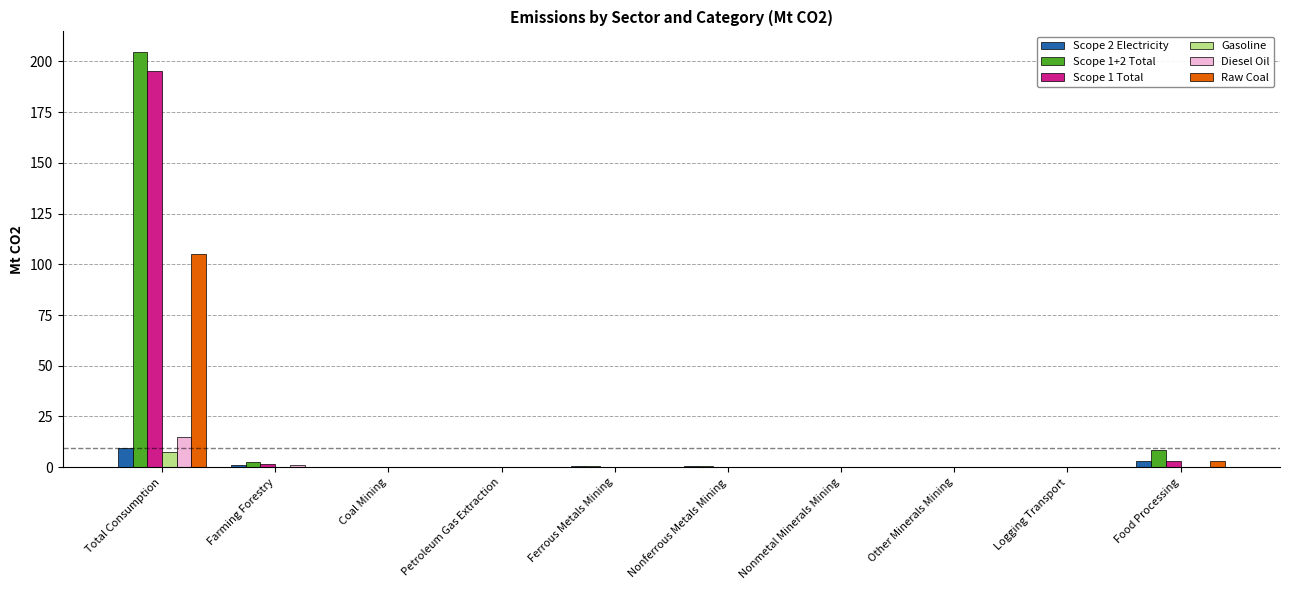

What are all the series names shown in the legend?

Scope 2 Electricity, Scope 1+2 Total, Scope 1 Total, Gasoline, Diesel Oil, Raw Coal